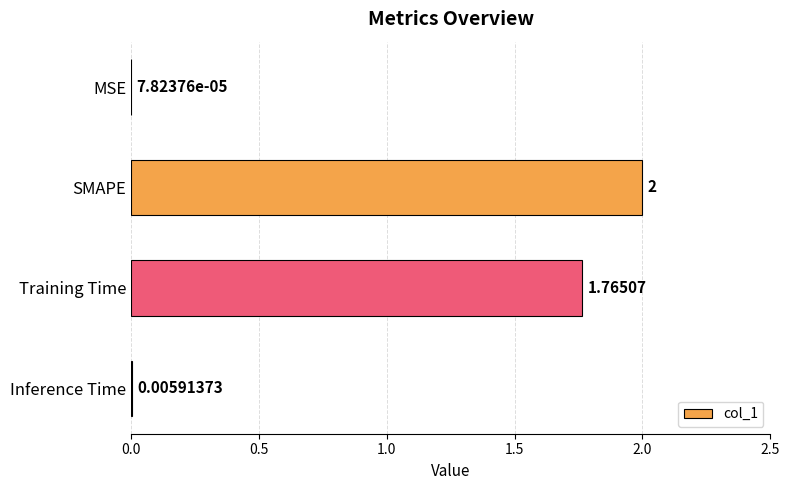

Where is the data nearest to the value 1?

Training Time